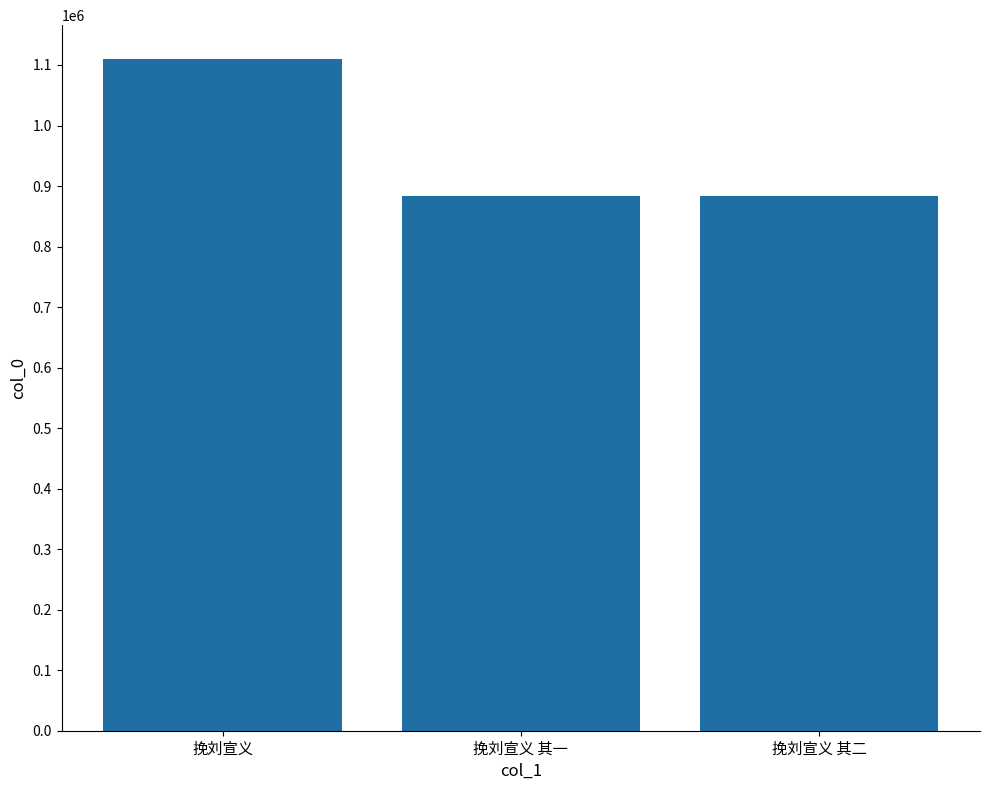

At which category does the chart reach its peak across all series?

挽刘宣义